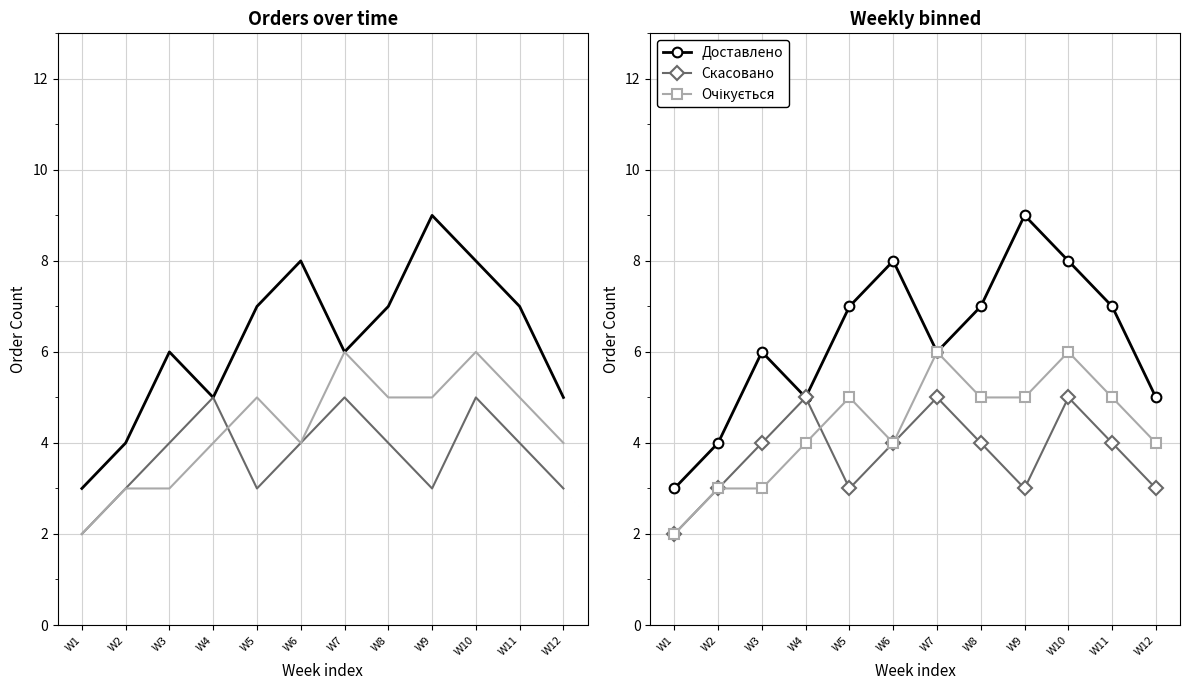

True or false: Доставлено and Скасовано intersect in this chart.

False